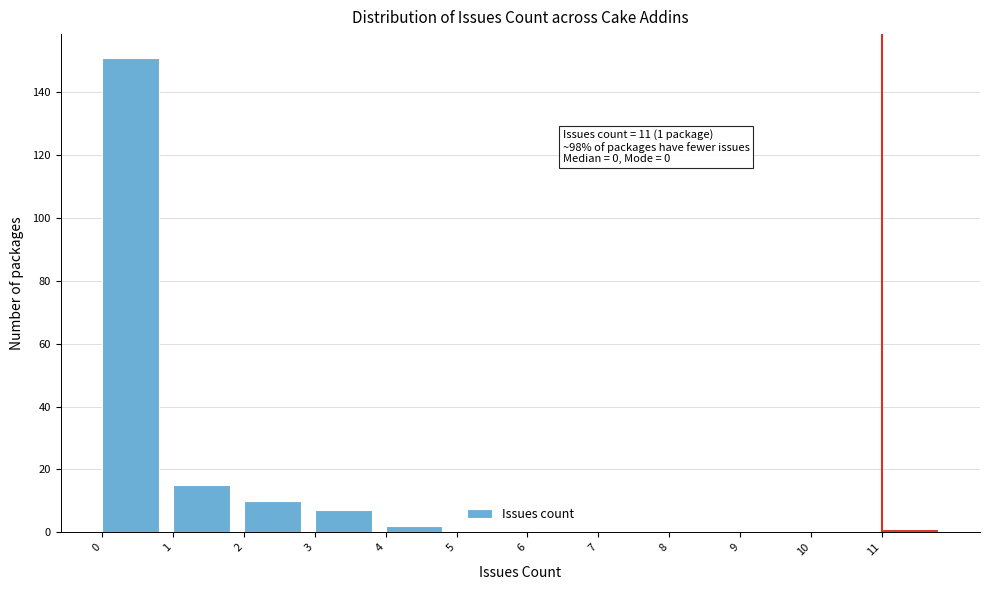

Over which range of the x-axis is the bar tallest?

0 to 1